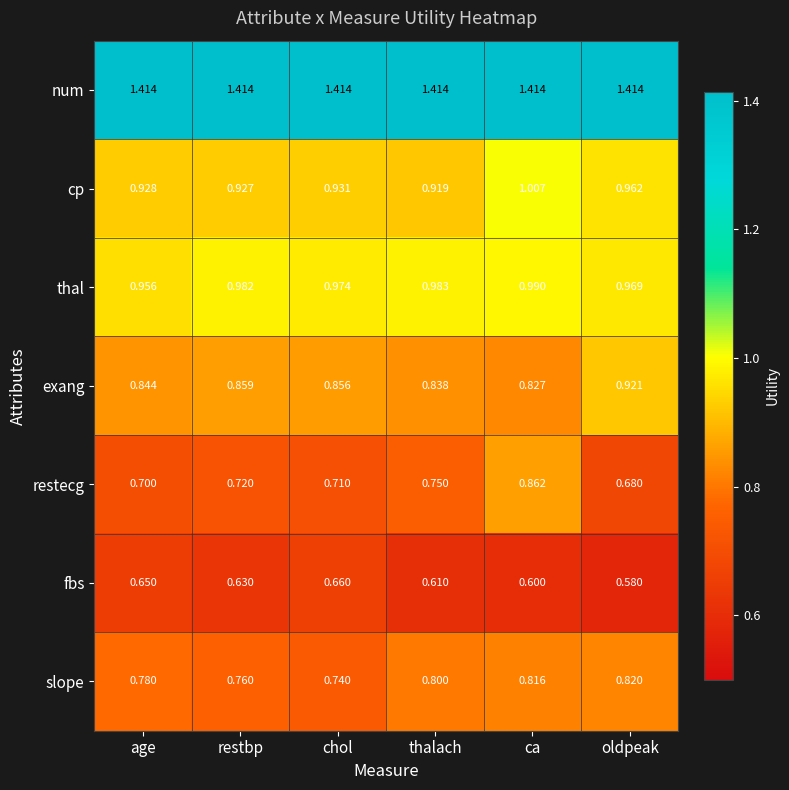

At which label is slope closest to 0?

chol